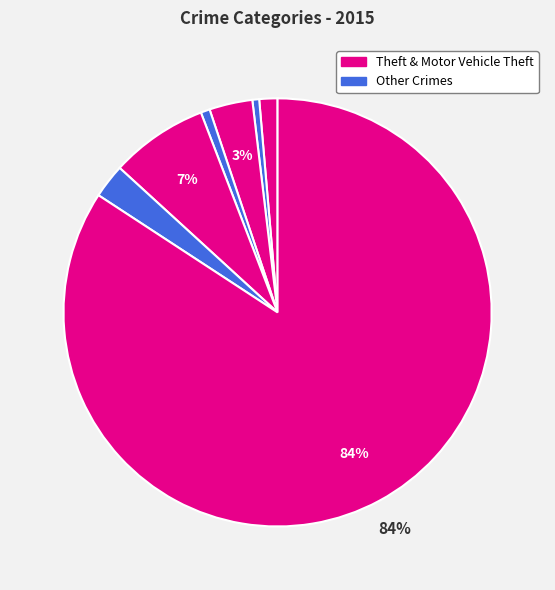

How many slices are in this pie chart?

7